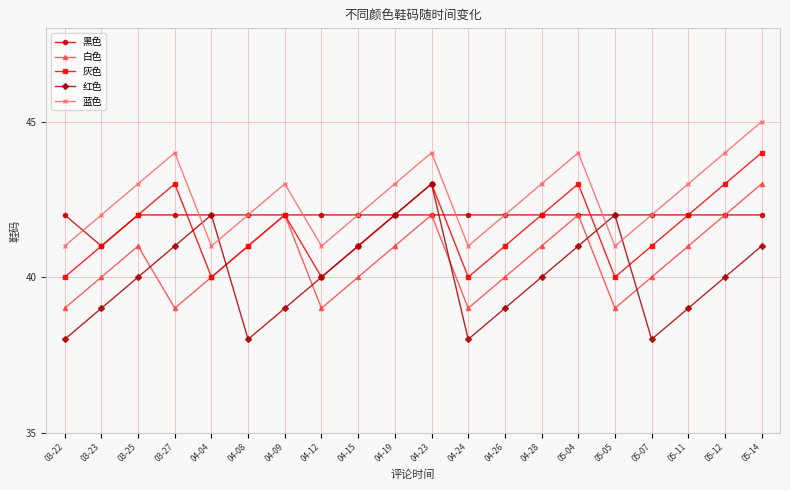

What is the highest value of the 红色 series?

43